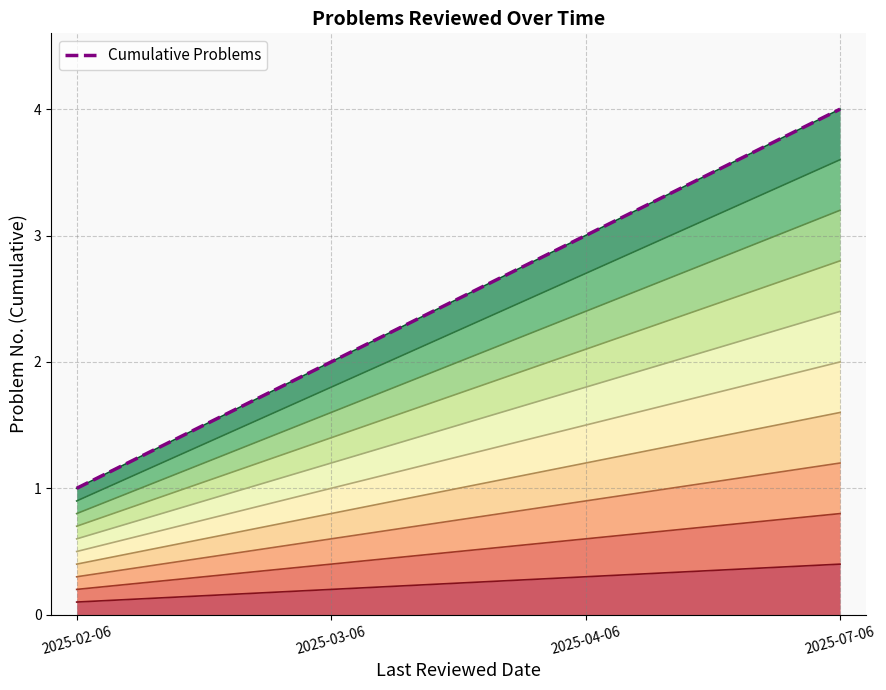

What is the label of the 3rd point from the left?

2025-04-06